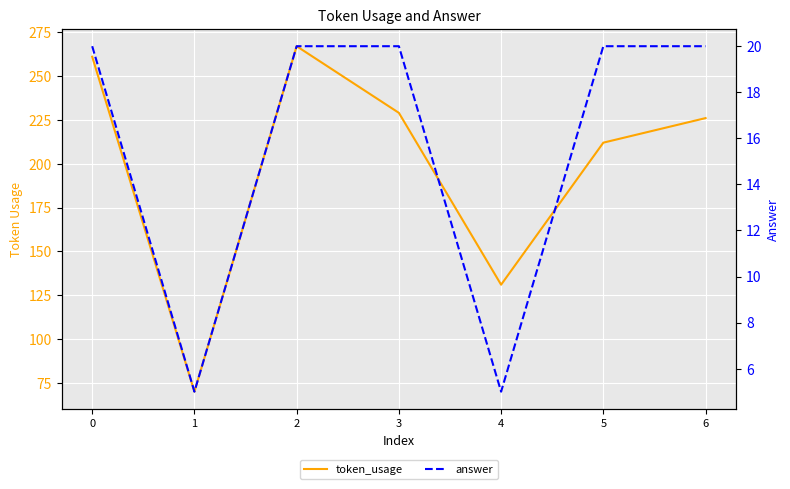

In token_usage, how many points are lower than both neighbors (excluding endpoints)?

2